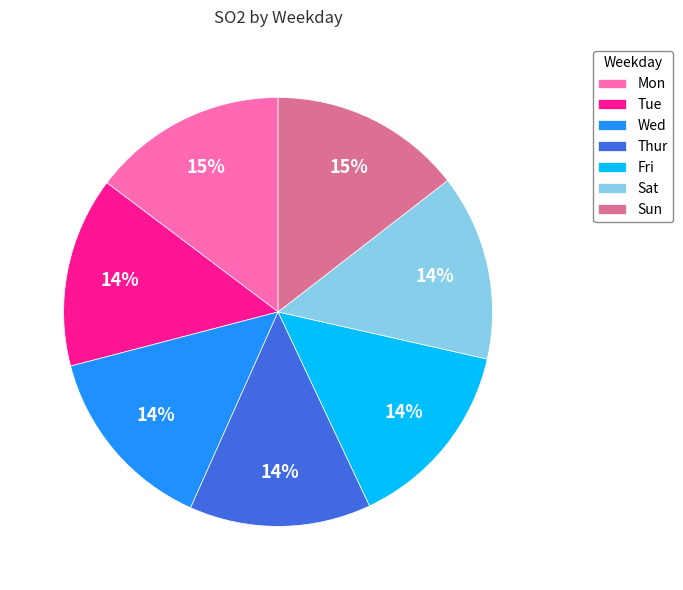

To the nearest percent, what is the average slice percentage?

14%